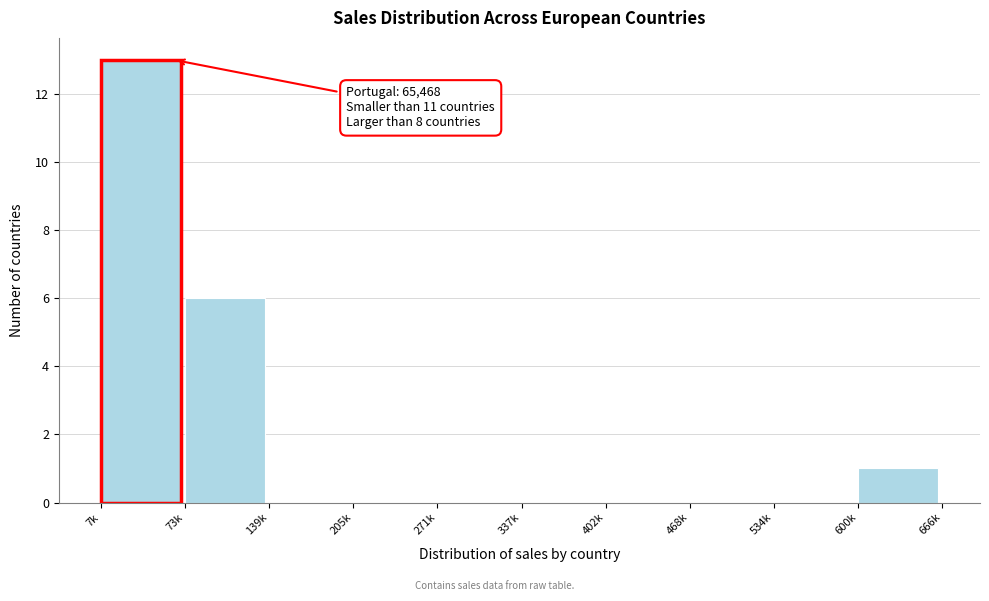

Reading left to right, what are all the values shown in this chart?

7k=13	73k=6	139k=0	205k=0	271k=0	337k=0	402k=0	468k=0	534k=0	600k=1